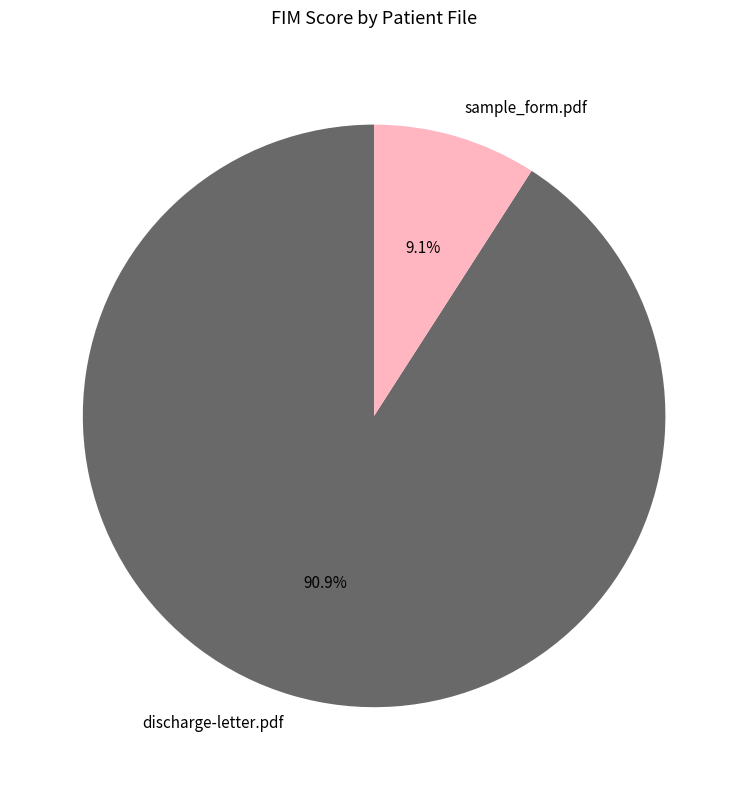

What is the smallest slice in the pie chart?

sample_form.pdf